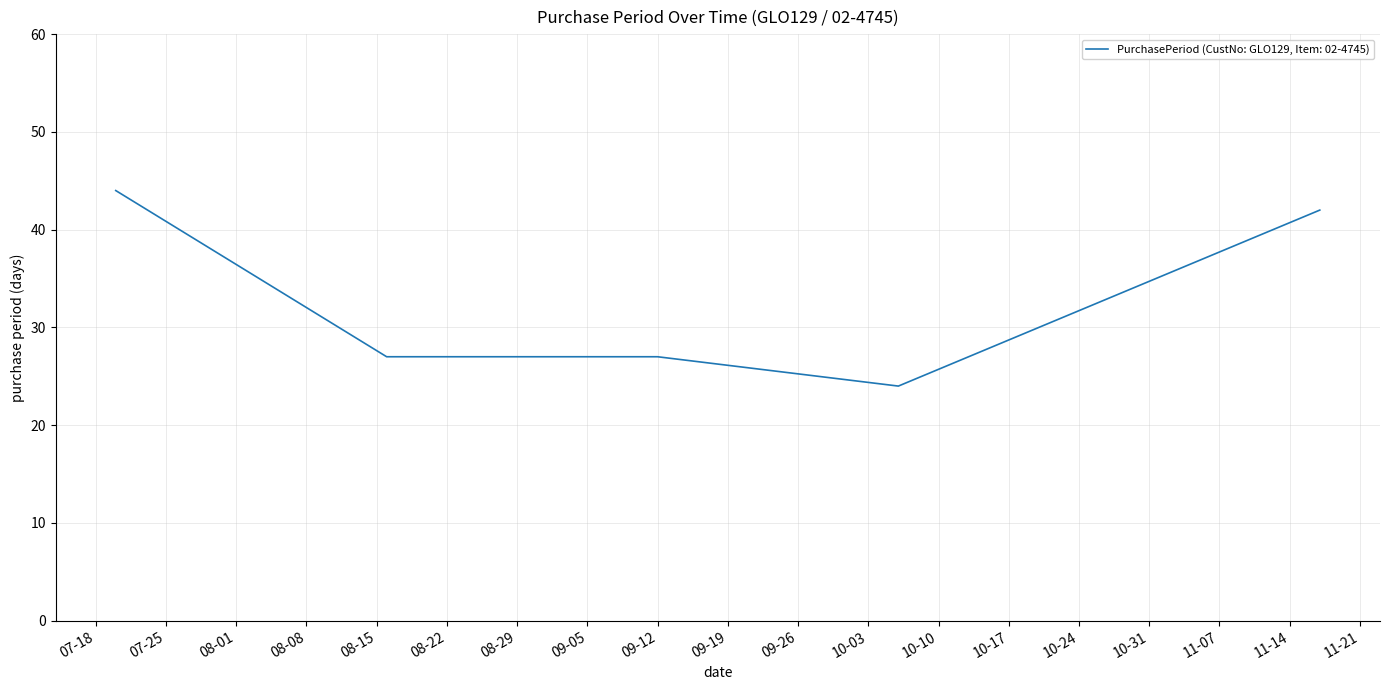

True or false: the data has more than 1 interior local peaks.

False